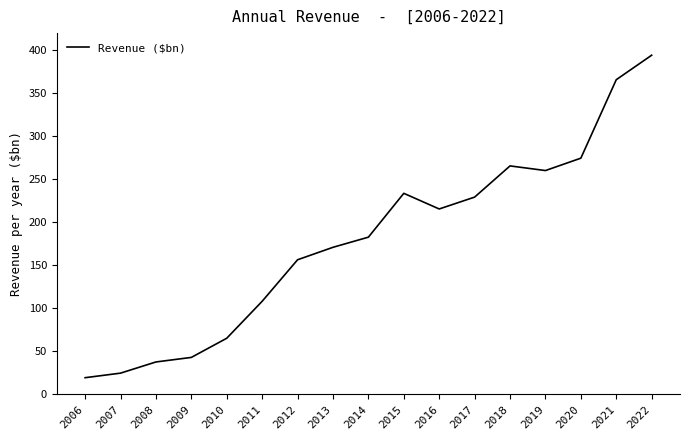

What is the change in value from 2006 to 2009?

+23.6